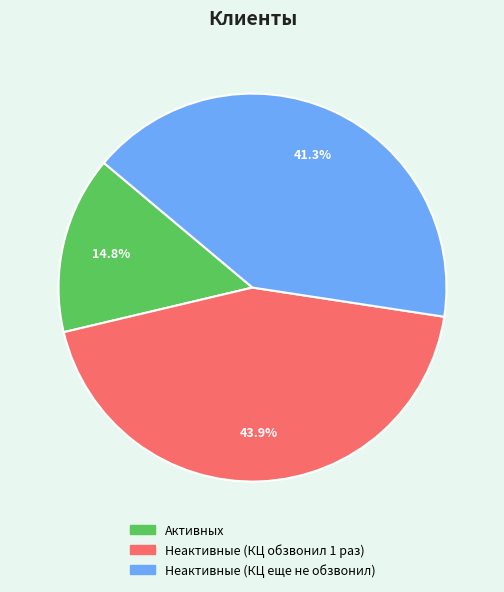

To the nearest percent, what percentage of the pie is Активных?

15%